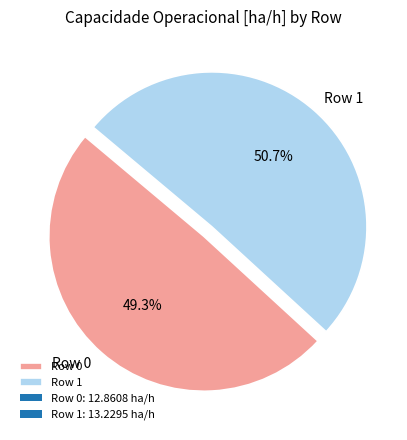

Which category has the smallest portion of the pie?

Row 0